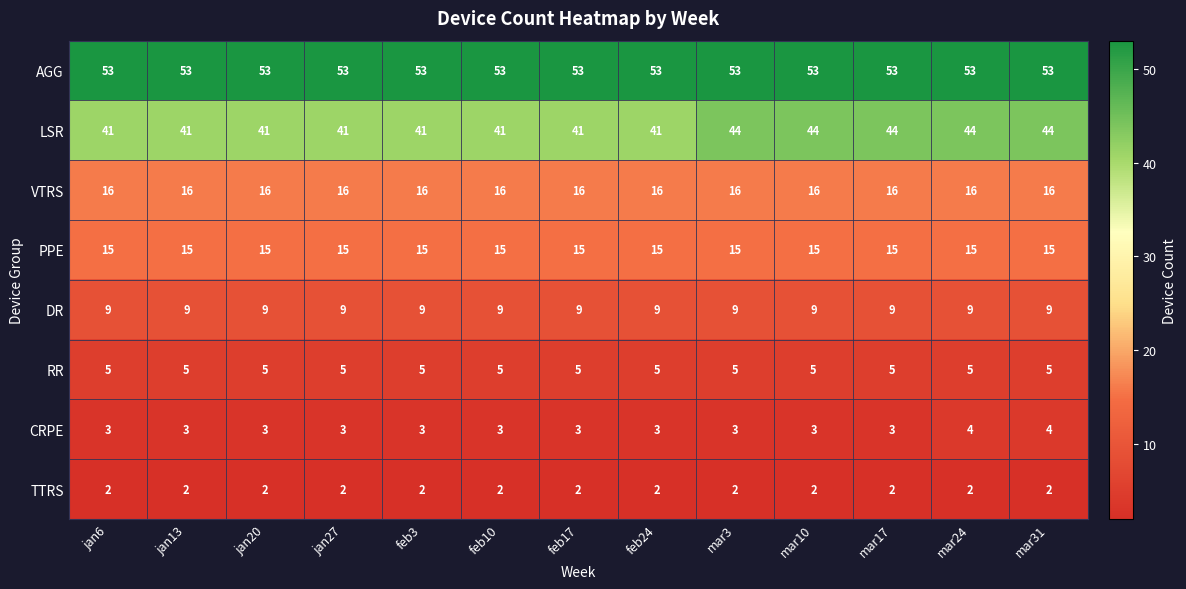

The AGG series shows 53 at mar24. True or false?

True